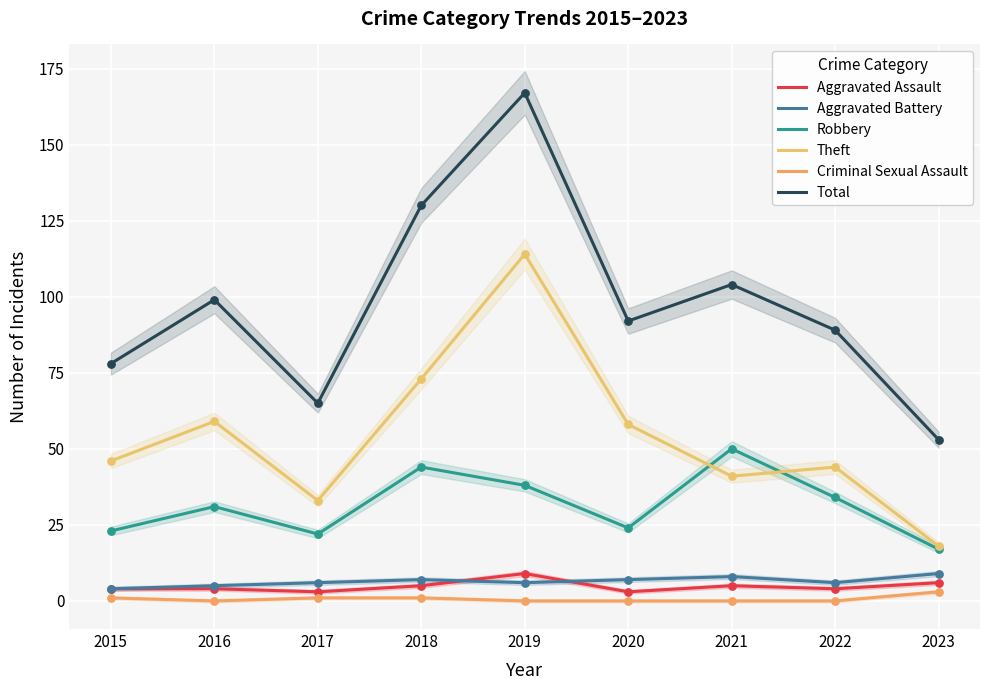

Which series reaches the minimum Y coordinate?

Criminal Sexual Assault